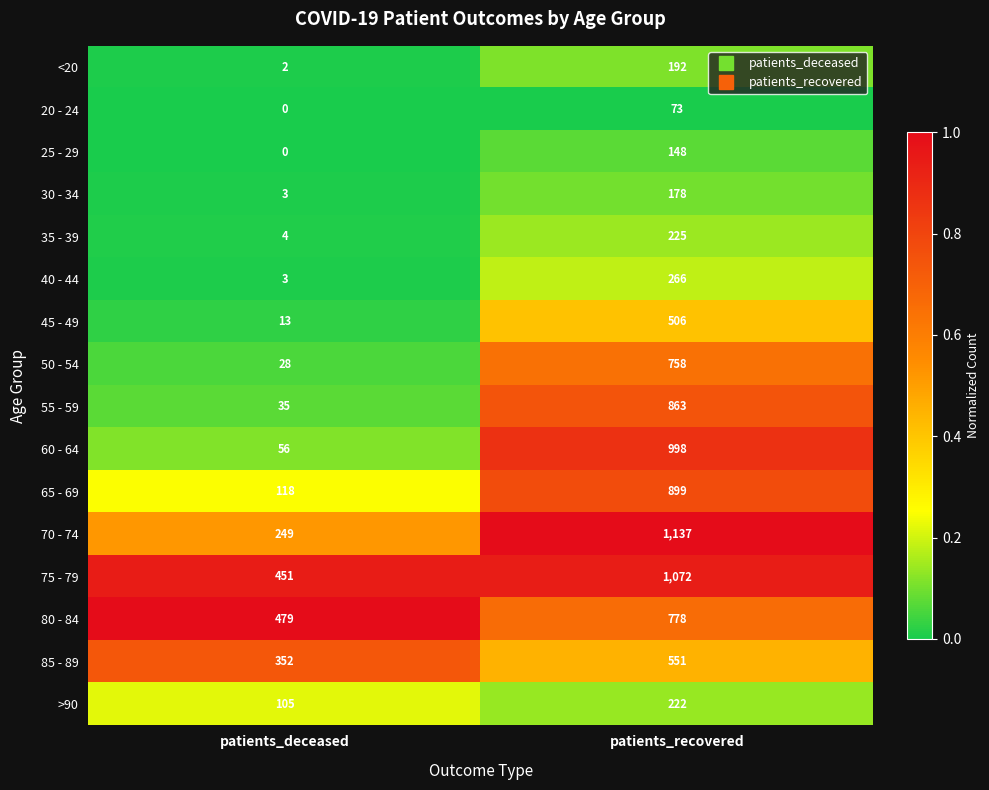

What value does the <20 series have at patients_recovered, to the nearest 50?

200